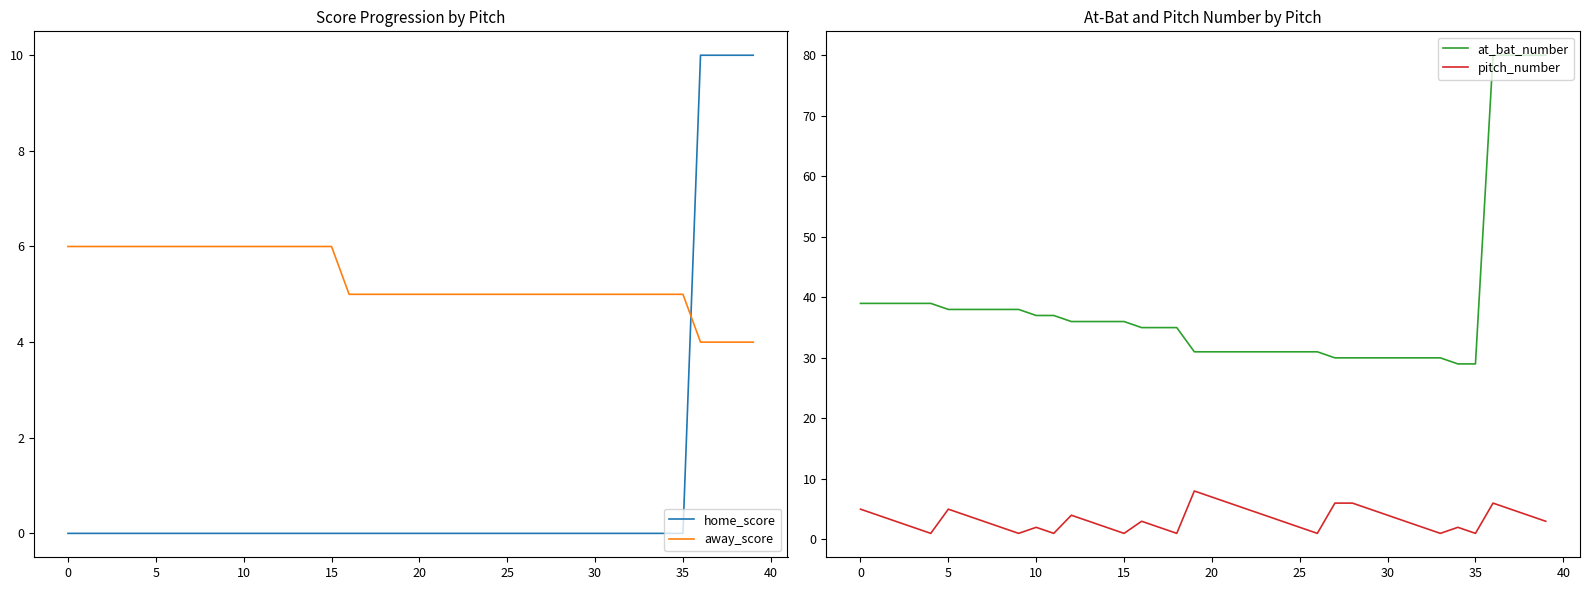

What is the highest value of the home_score series?

10